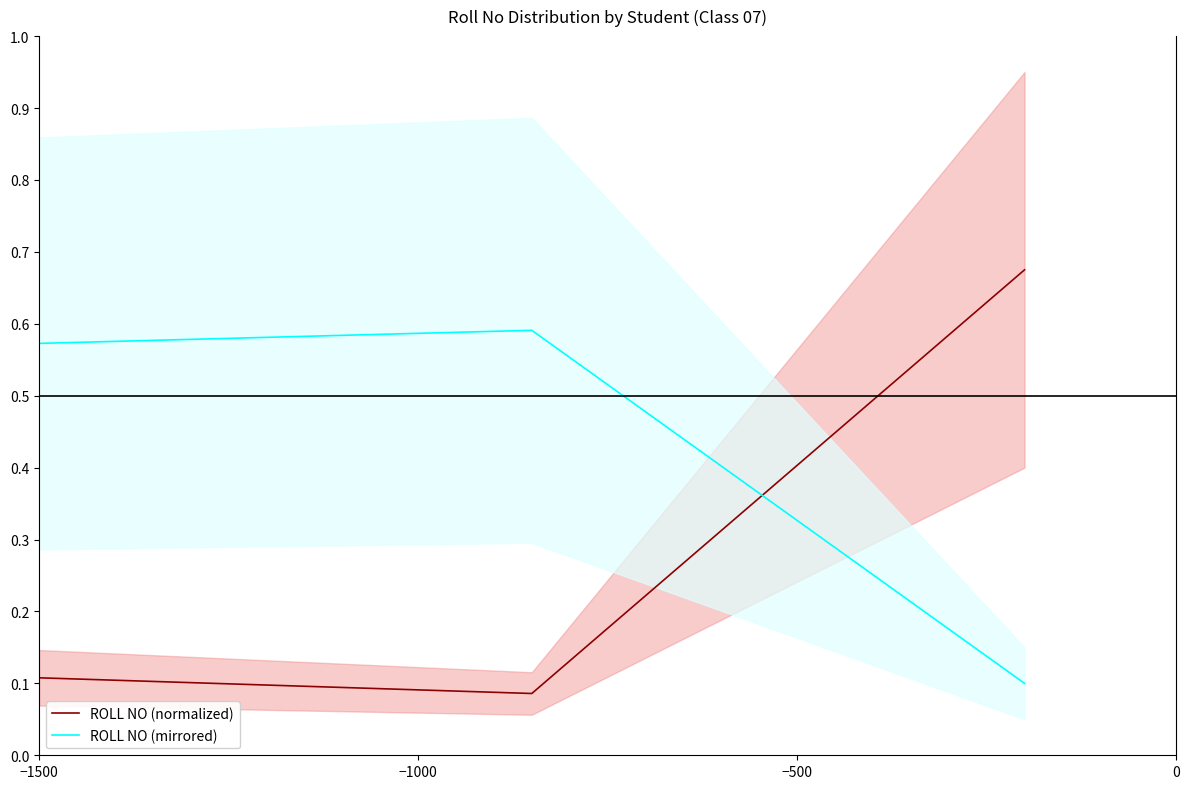

What is the value of the ROLL NO (normalized) point at the 1st from the left?

0.1